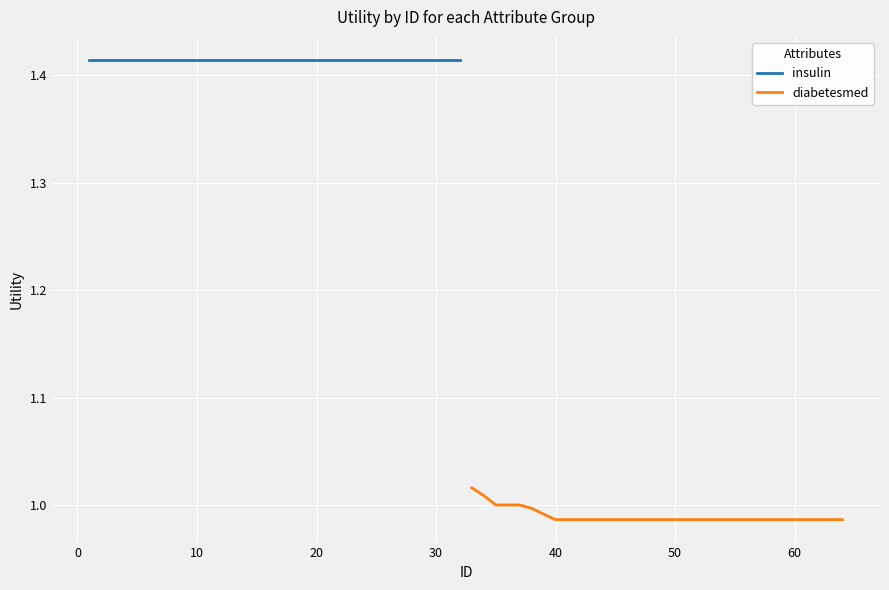

How many lines are shown in the chart?

2